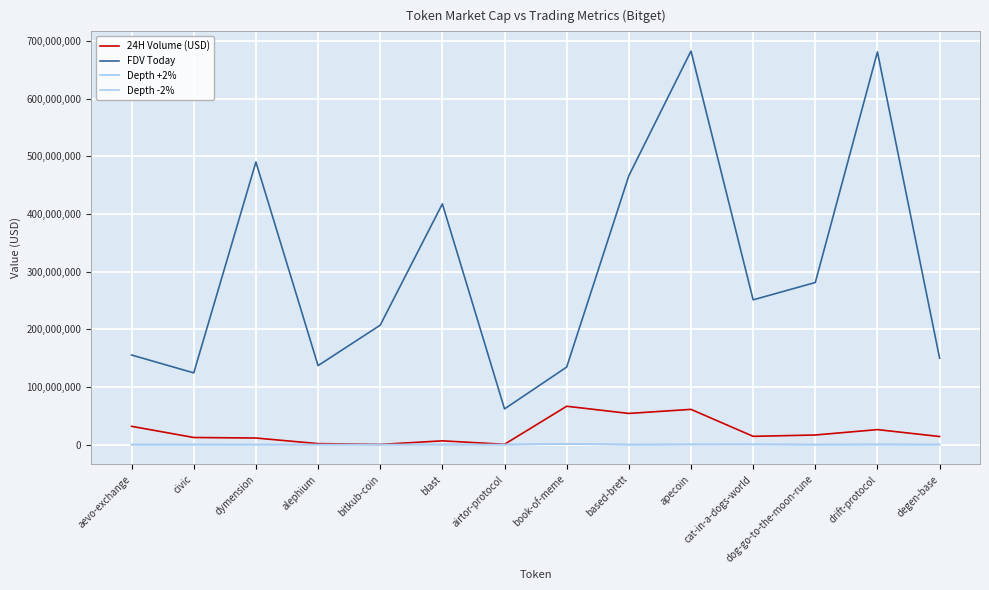

Does the chart have visible grid lines?

Yes